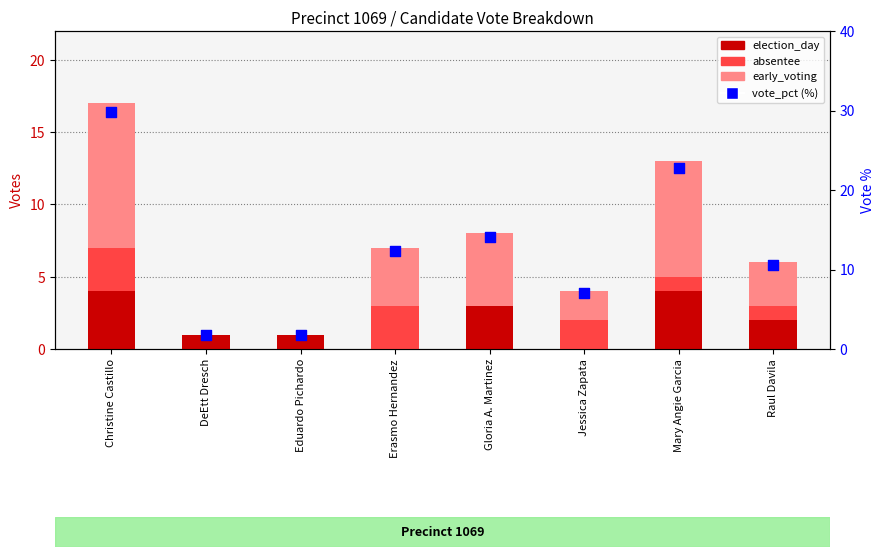

Which series has the widest spread of Y values?

vote_pct